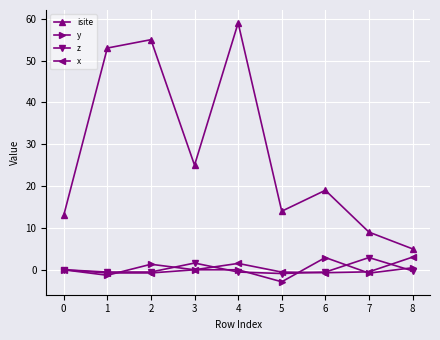

What is the spread (max minus min) of values at 3?

25.0